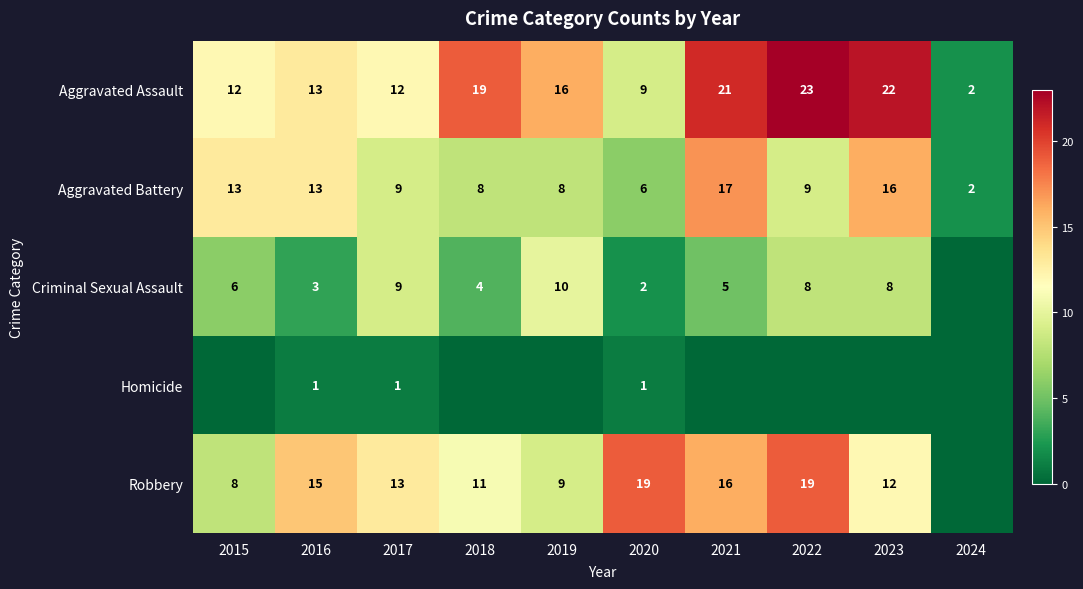

What is the total value across all series at 2020?

37